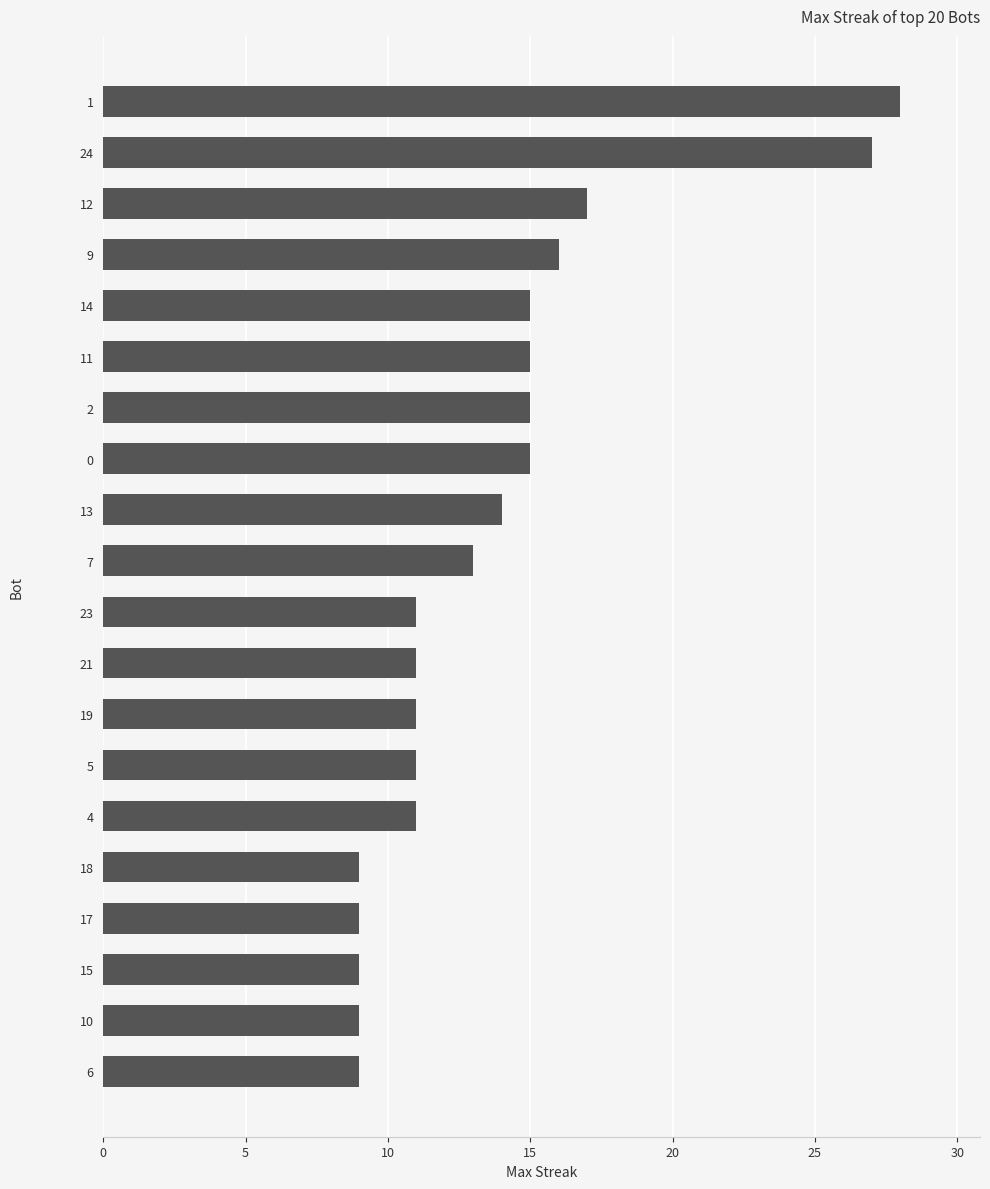

What value does the data have at 11, to the nearest 10?

20